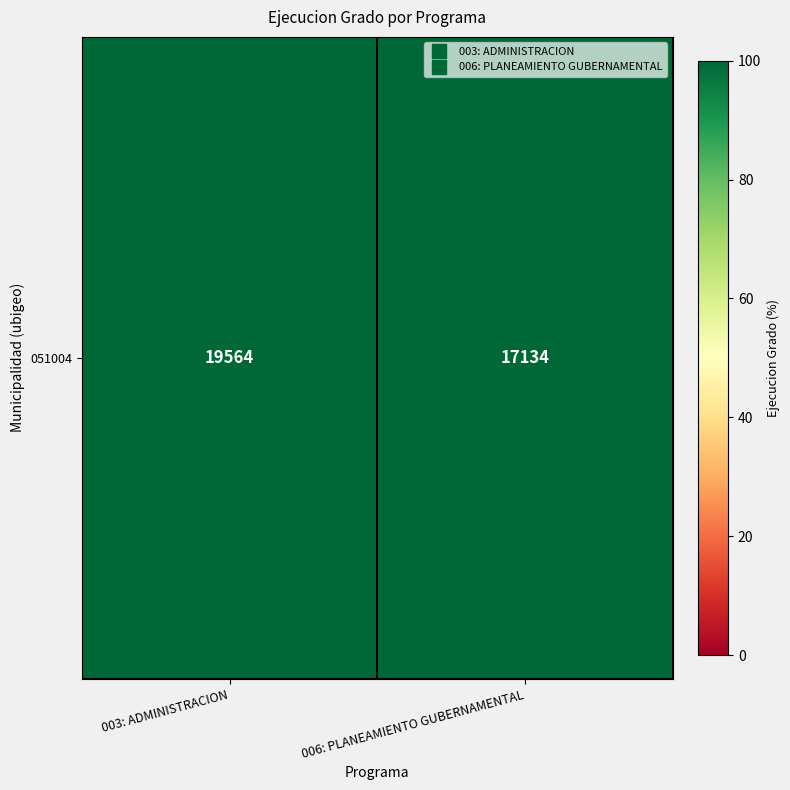

Reading left to right, list all the values displayed in this chart.

003: ADMINISTRACION=19564	006: PLANEAMIENTO GUBERNAMENTAL=17134